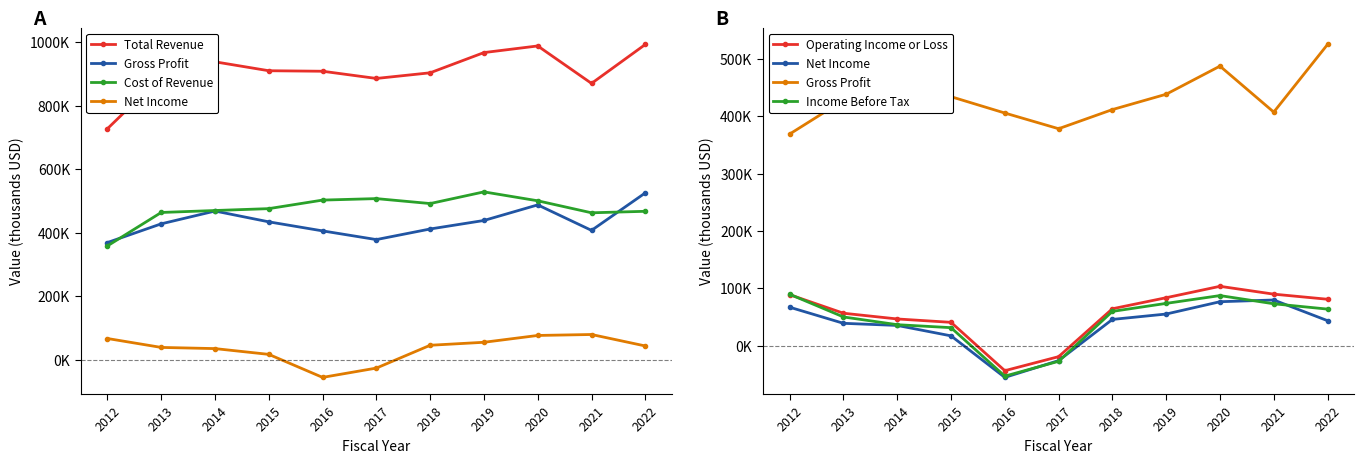

True or false: Gross Profit and Net Income cross at least once.

False